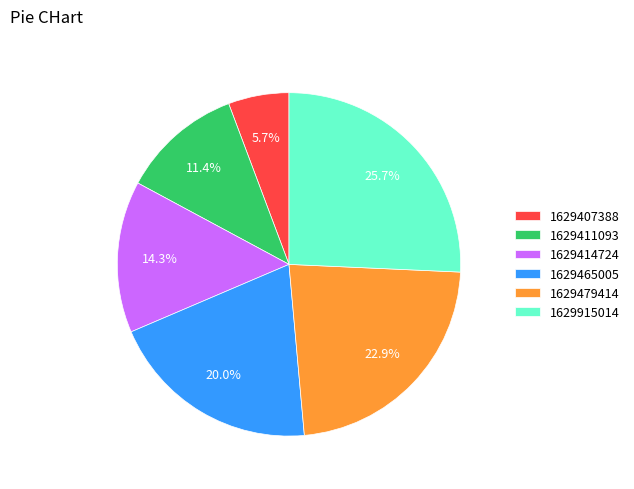

True or false: 1629407388 accounts for 1% of the total.

False